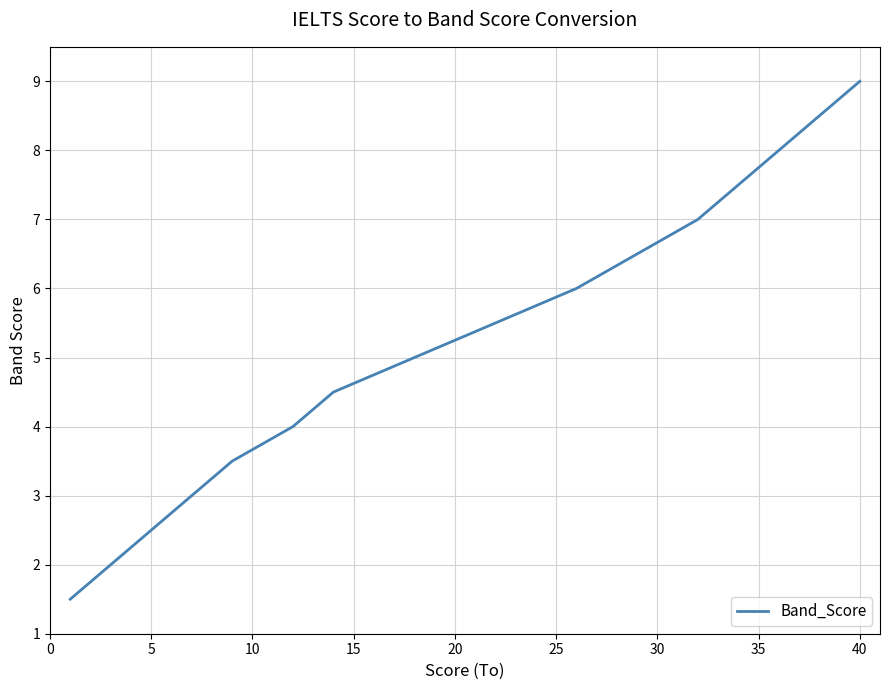

What is the greatest value displayed?

9.0